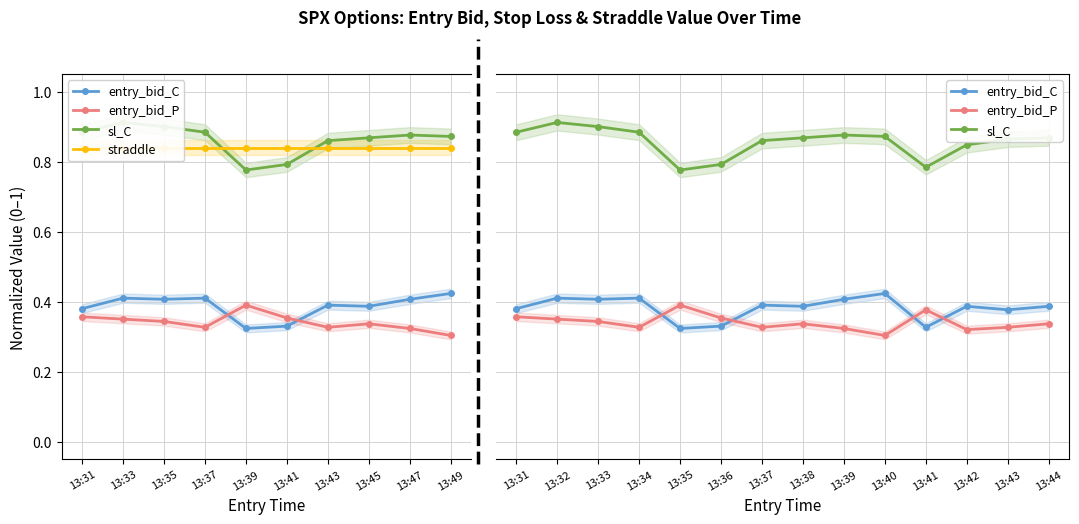

At which category does the chart reach its minimum across all series?

13:40